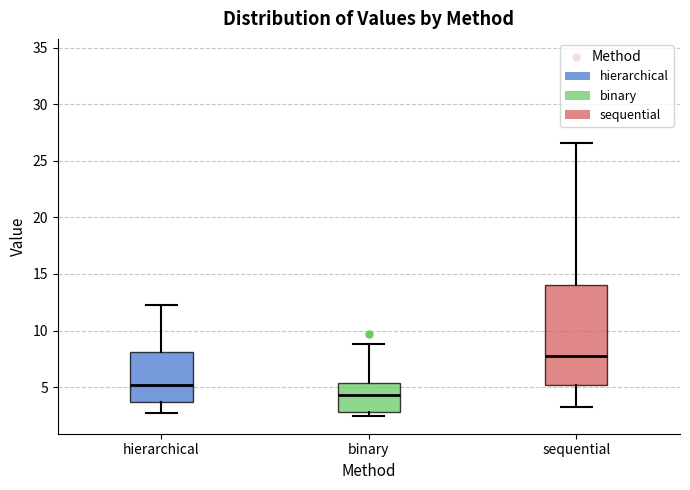

Reading left to right, read every box against the y-axis: the position of its median line, the range the box covers, and the ends of its whiskers. The values are not printed on the chart, so give them approximately, as read against the axis.

hierarchical: median 5.0, box 3.5 to 8.0, whiskers 2.5 to 12.5
binary: median 4.5, box 3.0 to 5.5, whiskers 2.5 to 9.0
sequential: median 8.0, box 5.0 to 14.0, whiskers 3.5 to 26.5